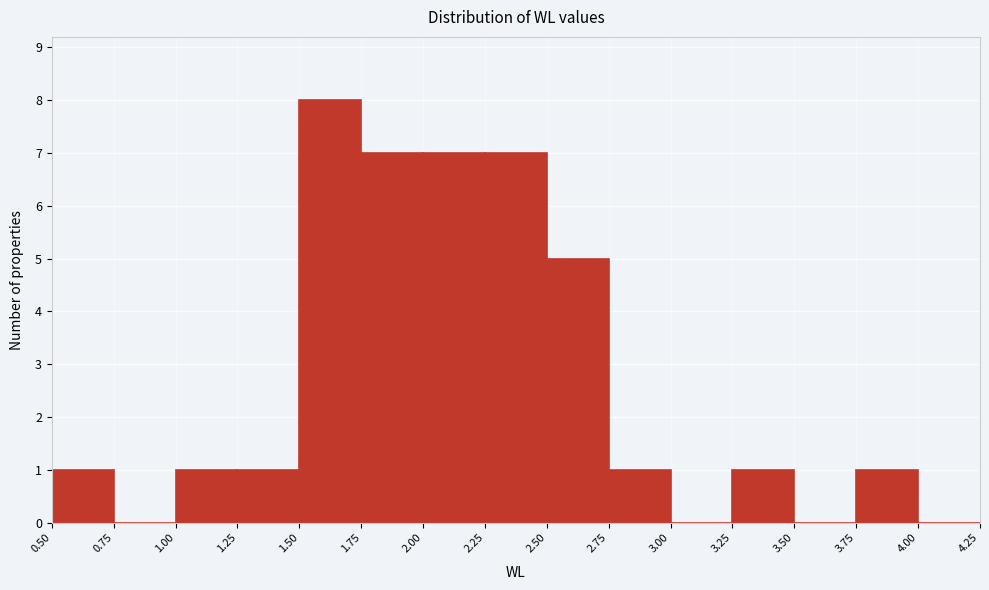

Reading left to right, transcribe this chart: for each bar, give the range it covers on the x-axis and its height. The values are not printed on the chart, so give them approximately, as read against the axis.

0.50 to 0.75: 1
0.75 to 1.00: 0
1.00 to 1.25: 1
1.25 to 1.50: 1
1.50 to 1.75: 8
1.75 to 2.00: 7
2.00 to 2.25: 7
2.25 to 2.50: 7
2.50 to 2.75: 5
2.75 to 3.00: 1
3.00 to 3.25: 0
3.25 to 3.50: 1
3.50 to 3.75: 0
3.75 to 4.00: 1
4.00 to 4.25: 0